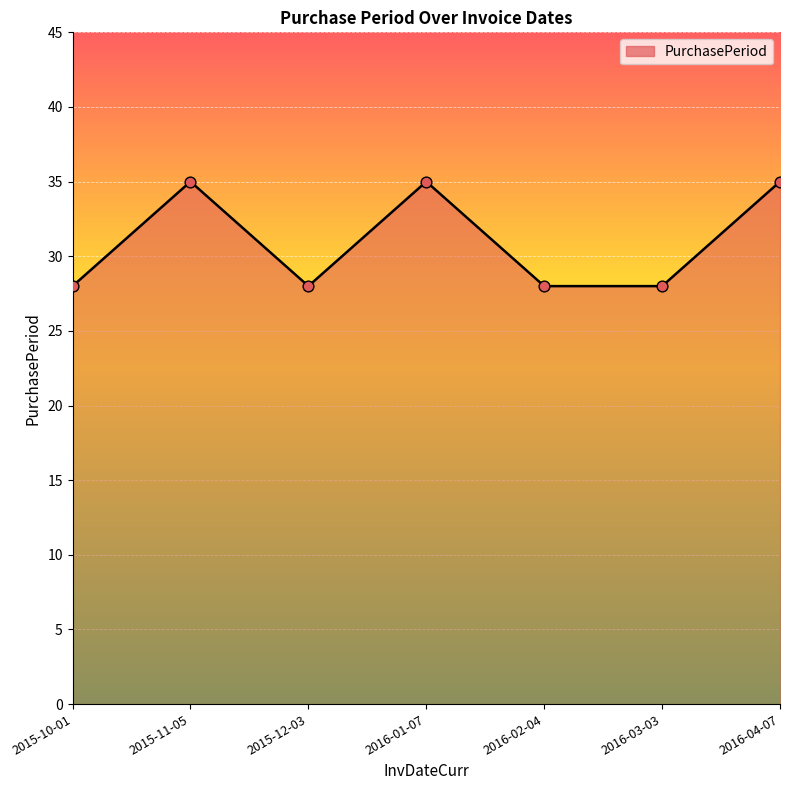

What is the change in value from 2015-10-01 to 2016-01-07?

+7